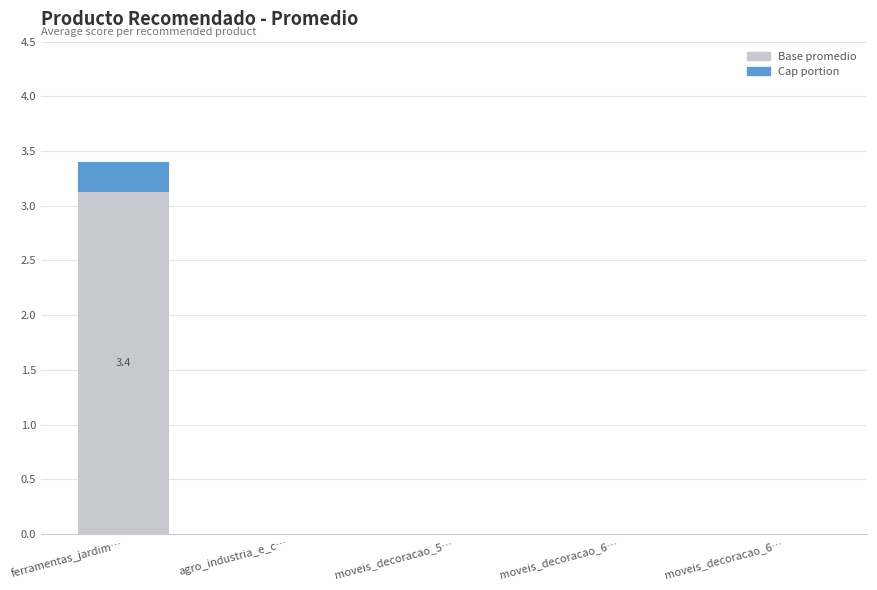

How many bars are there in total?

5